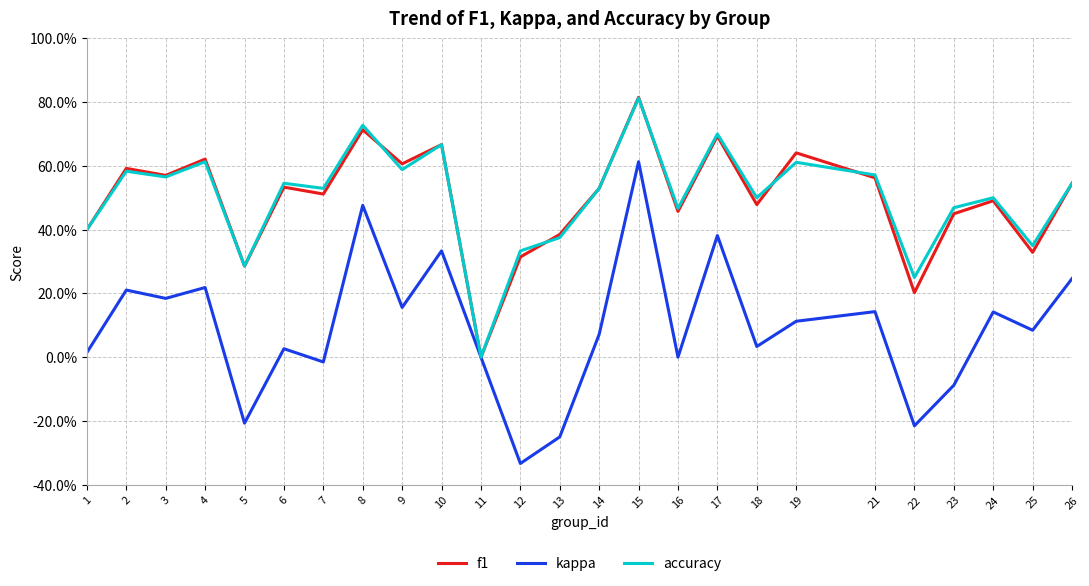

Does the chart have visible grid lines?

Yes